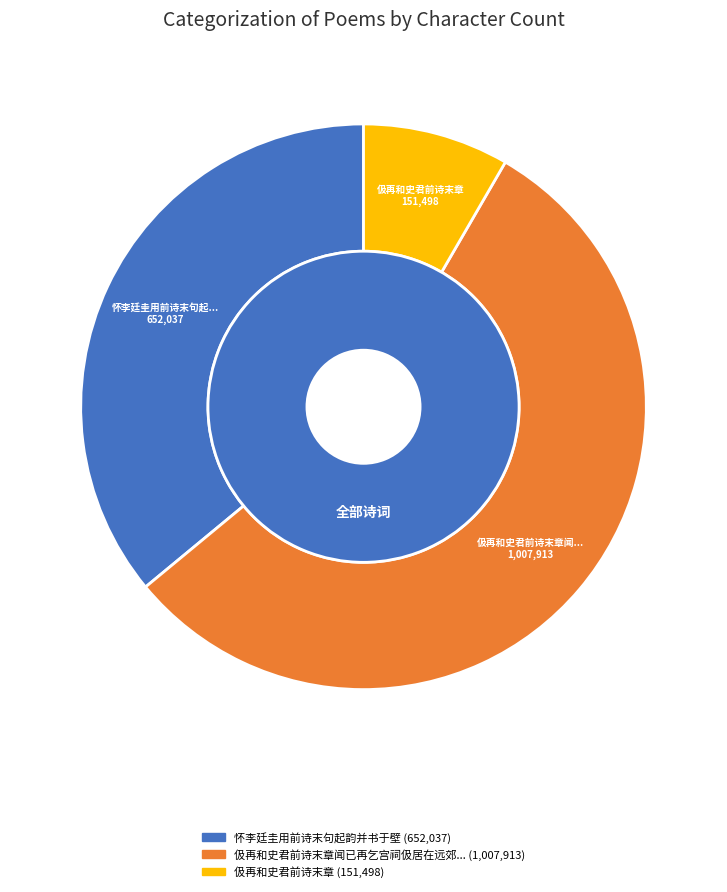

Which category has the biggest portion of the pie?

伋再和史君前诗末章闻已再乞宫祠伋居在远郊不获同州人致挽留之词复用前韵